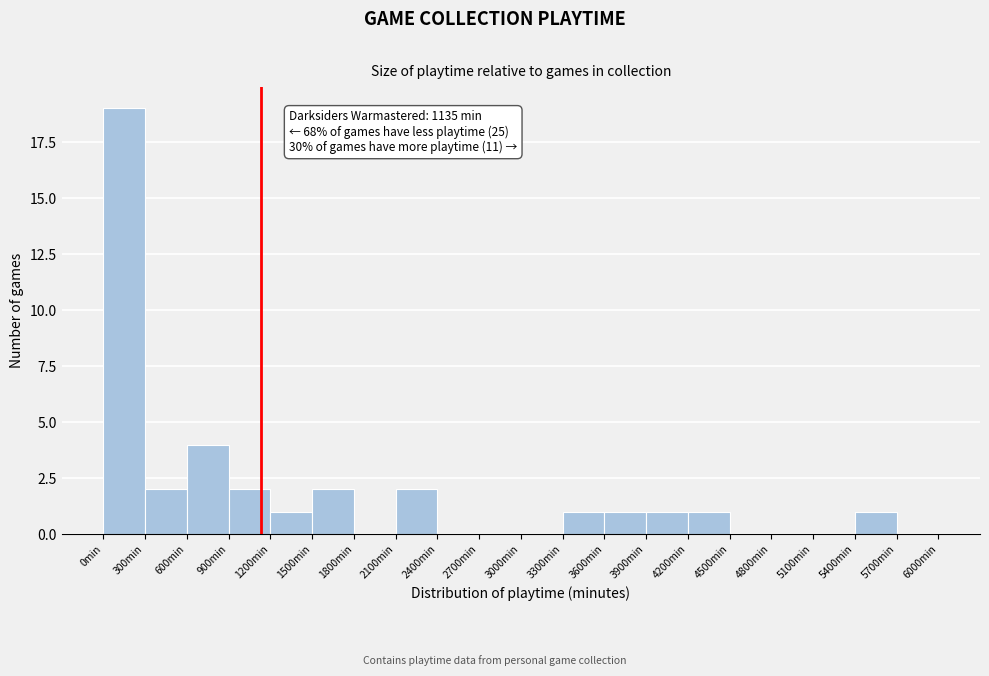

Over which range of the x-axis is the bar tallest?

0 to 300